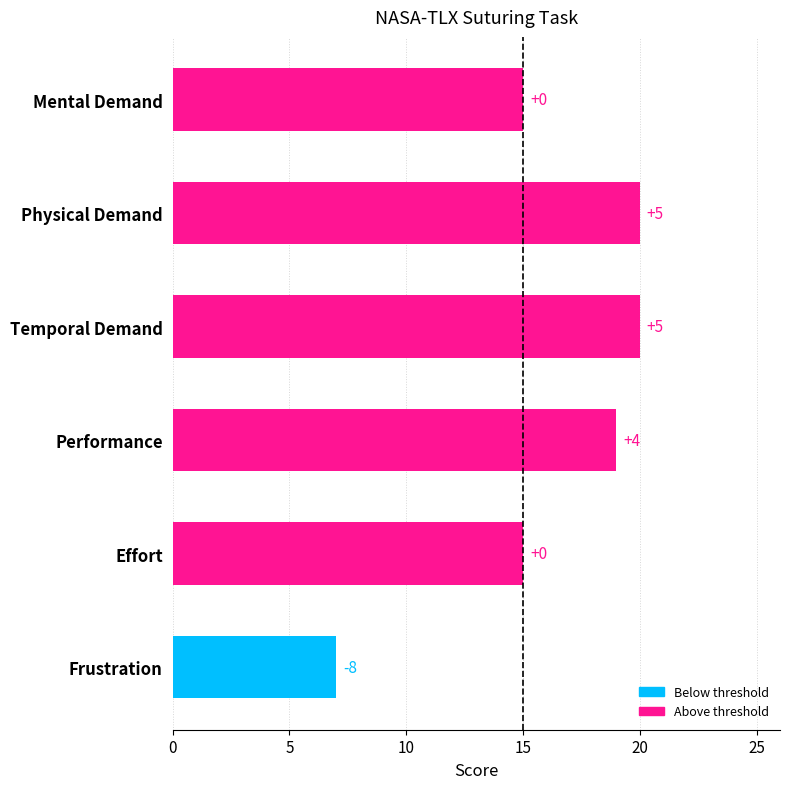

Are the bars horizontal?

Yes